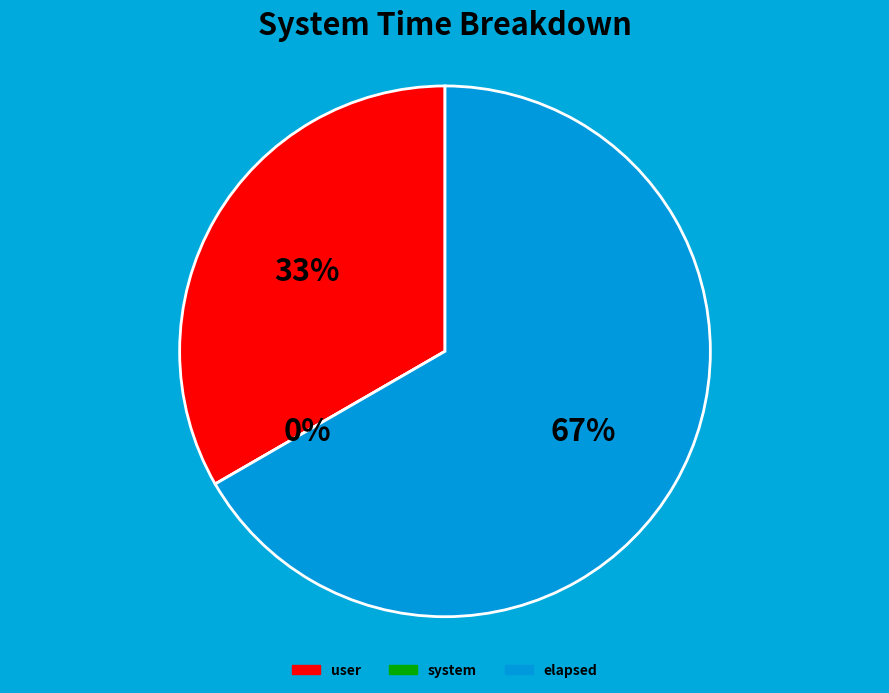

How many slices are in this pie chart?

3